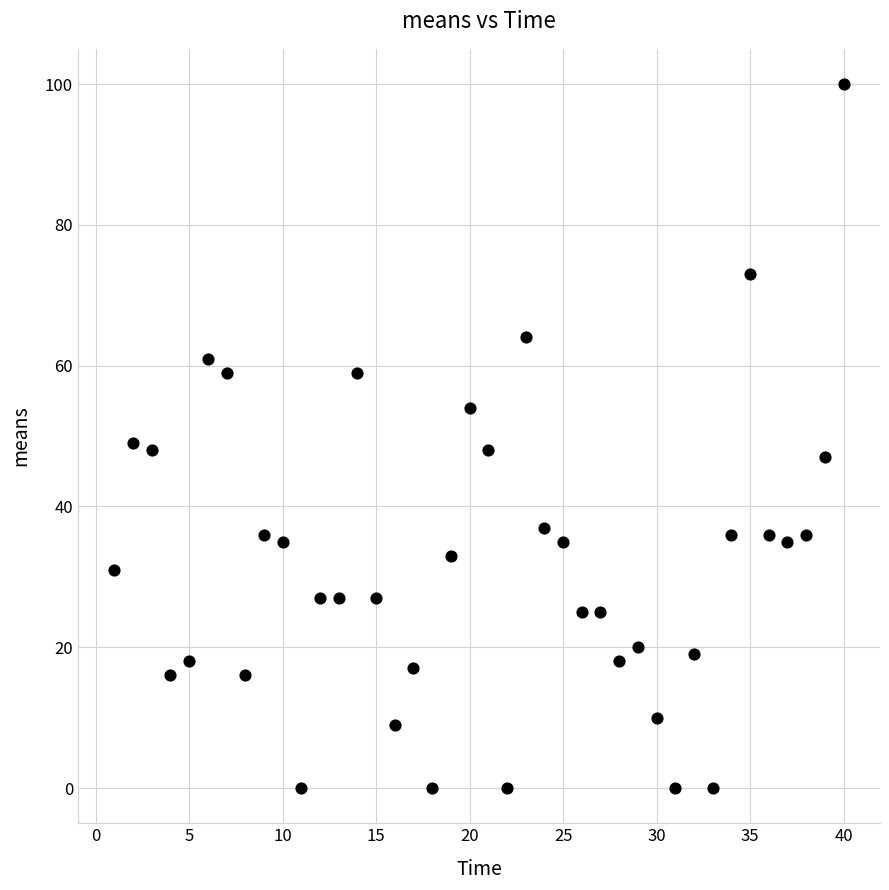

What is the range of X values (max minus min)?

39